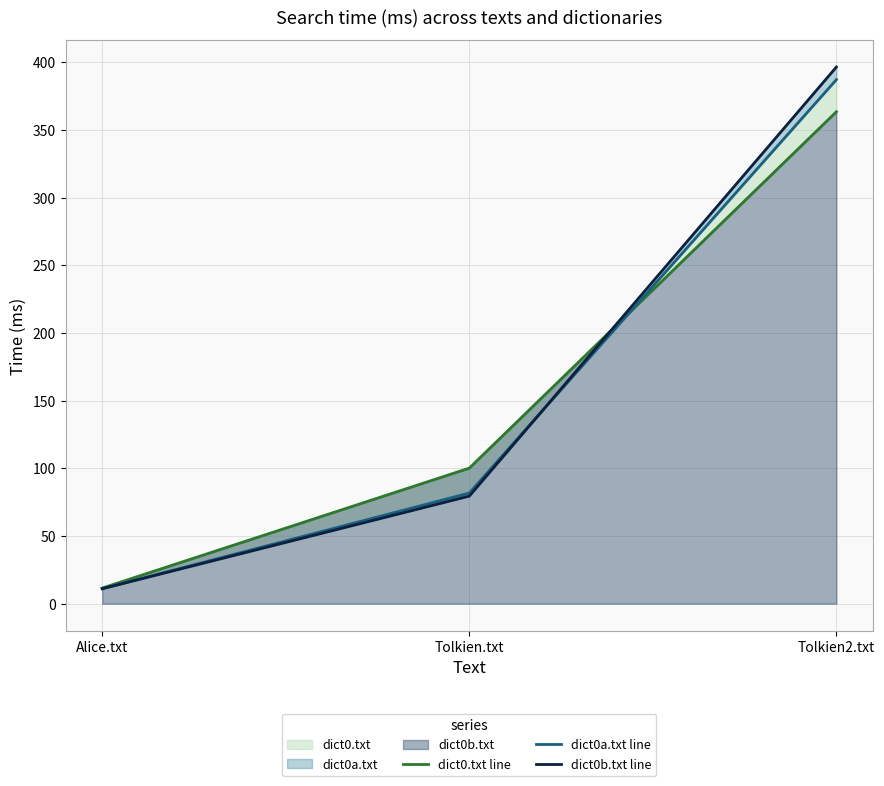

The dict0.txt line series shows 586.2 at Tolkien2.txt. True or false?

False